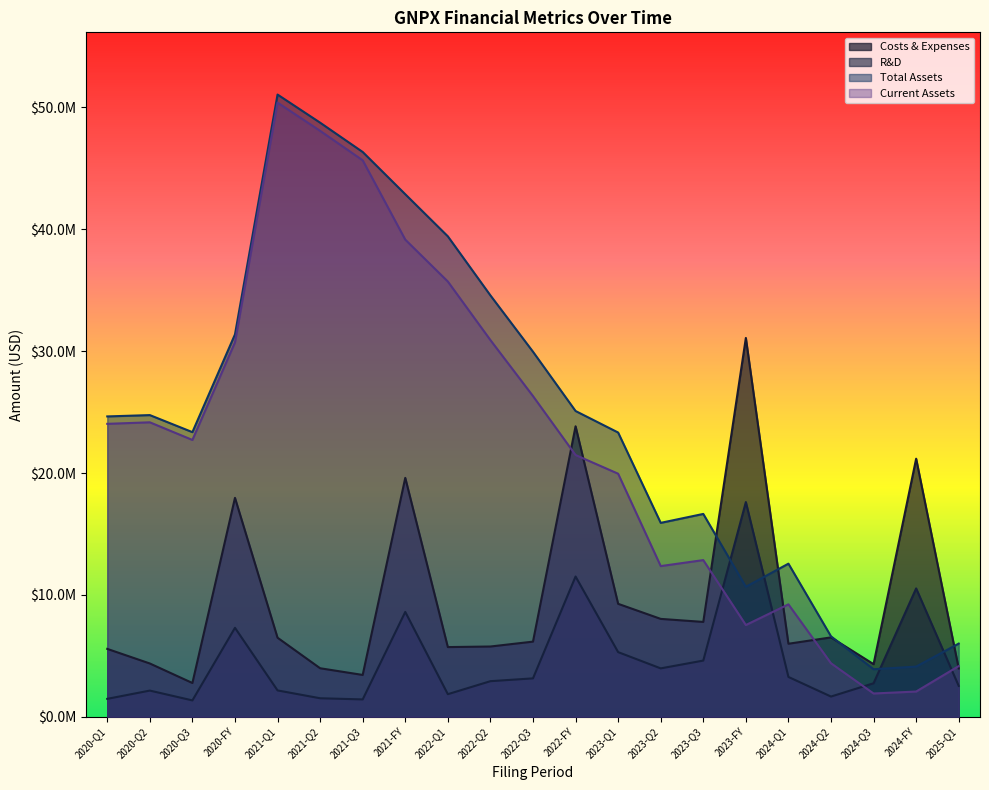

True or false: assets and current_assets cross at least once.

False